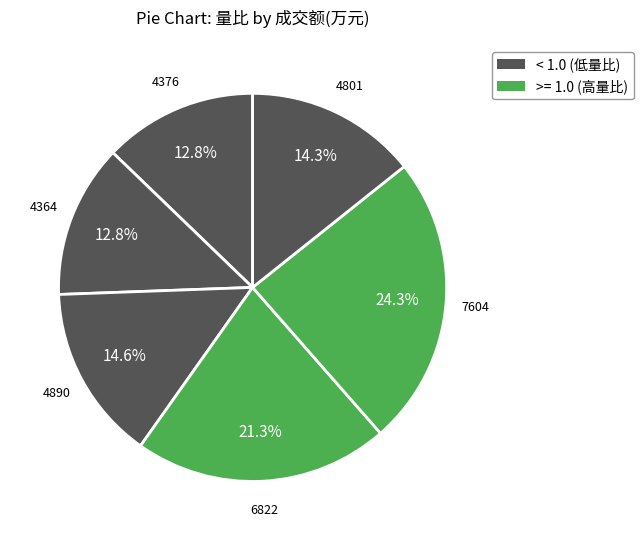

How many segments does this pie chart have?

6